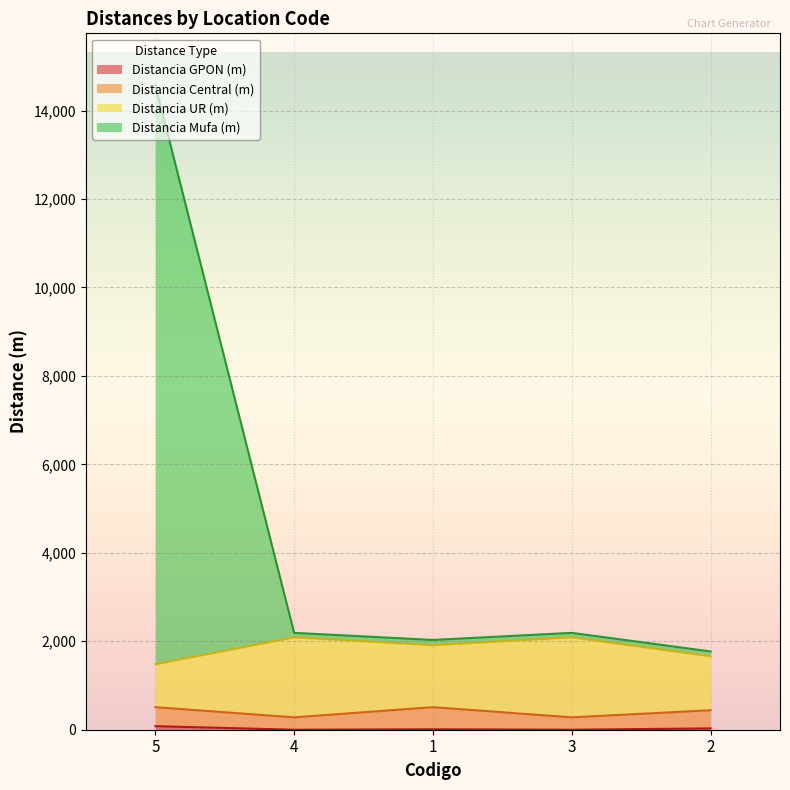

At which category is the sum across all series the highest?

5